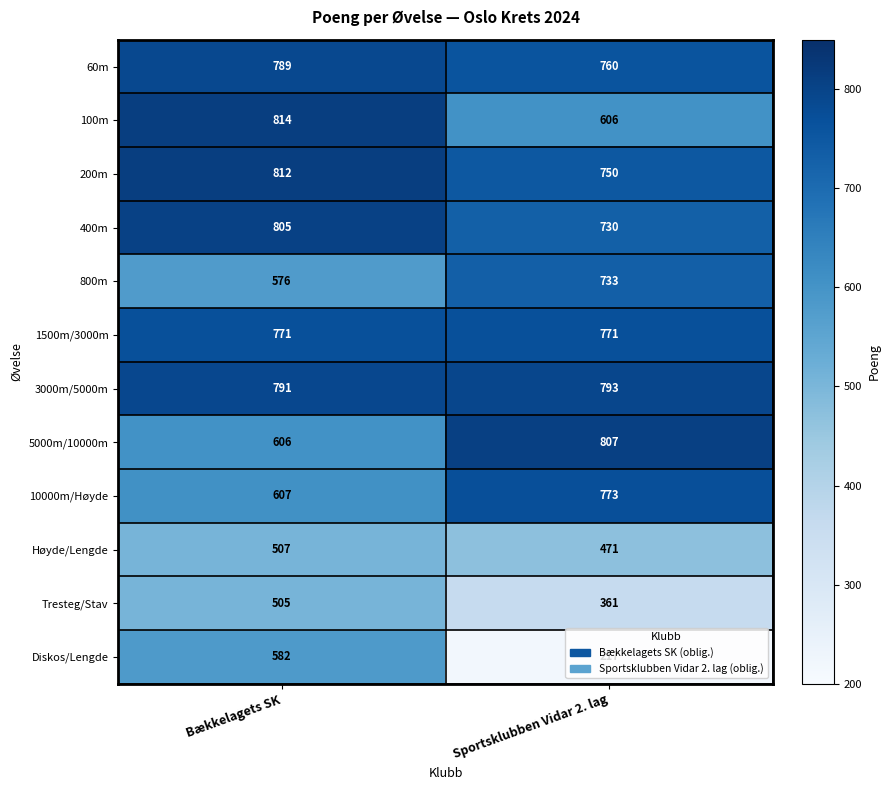

Which series has the largest total across all categories?

3000m/5000m